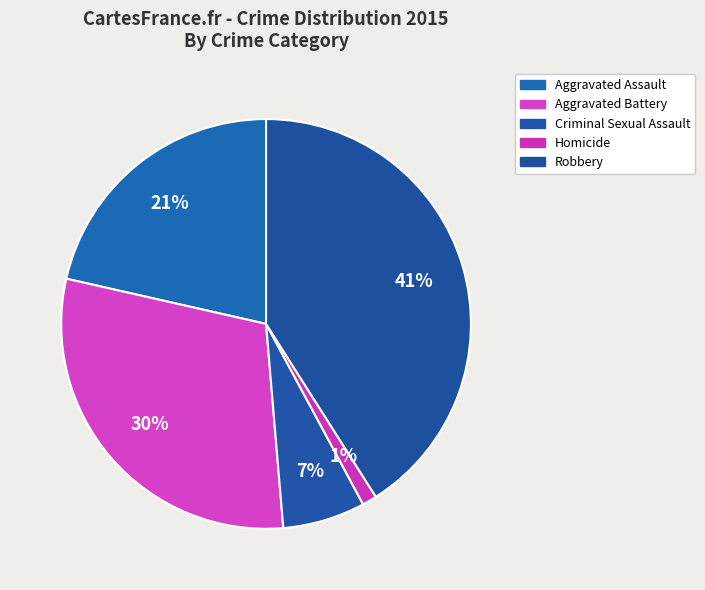

How many segments does this pie chart have?

5